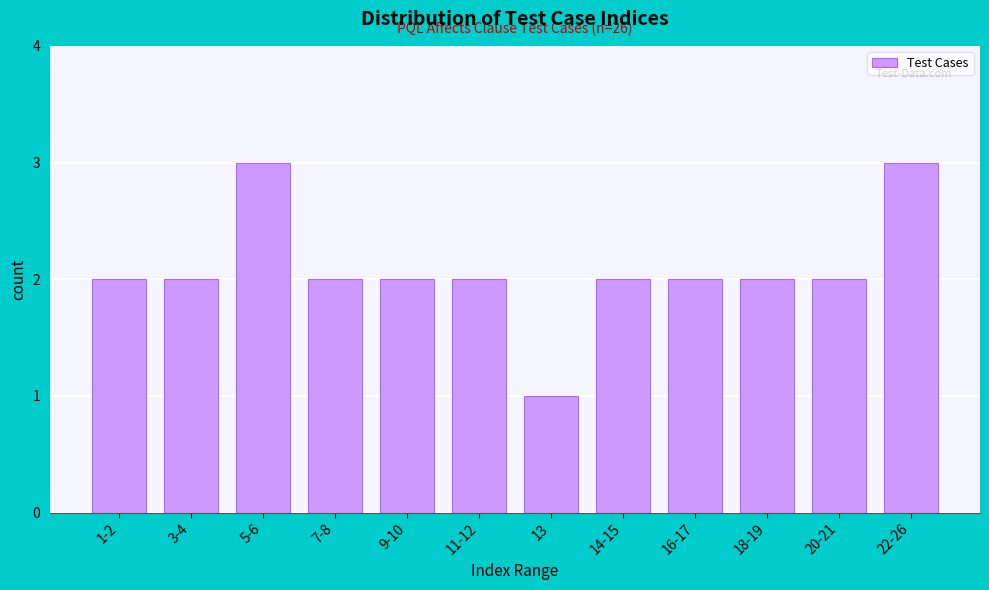

Reading left to right, extract all data points from this chart.

2	2	3	2	2	2	1	2	2	2	2	3